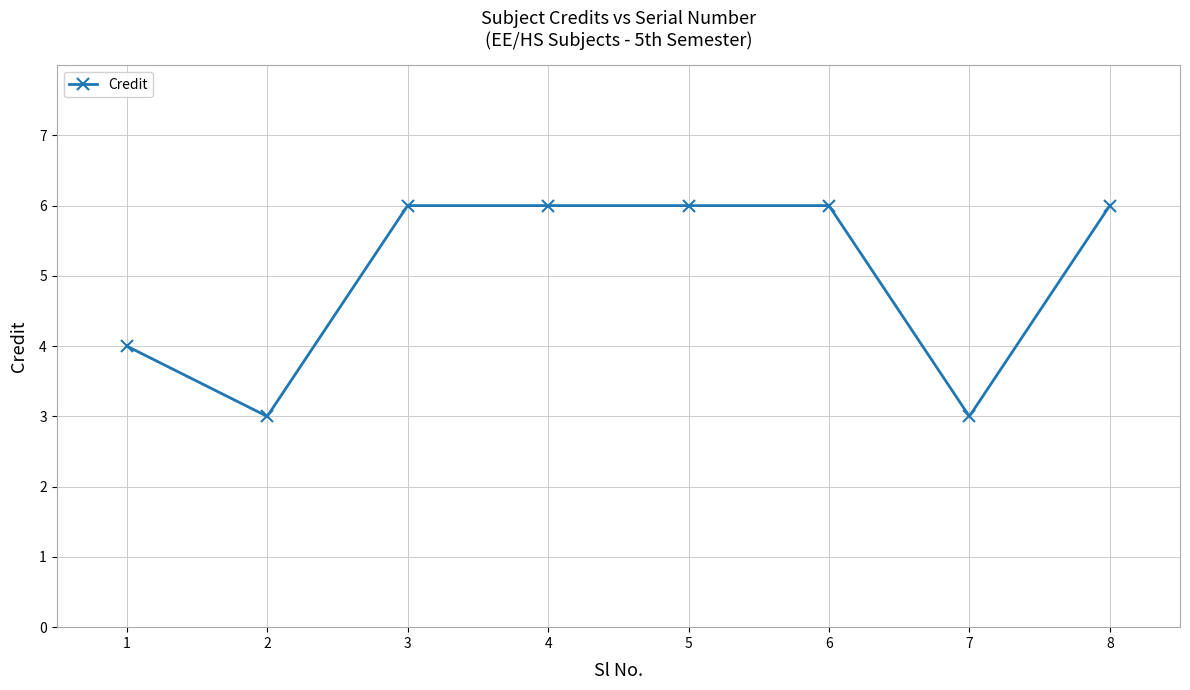

How many distinct data groups are displayed?

1